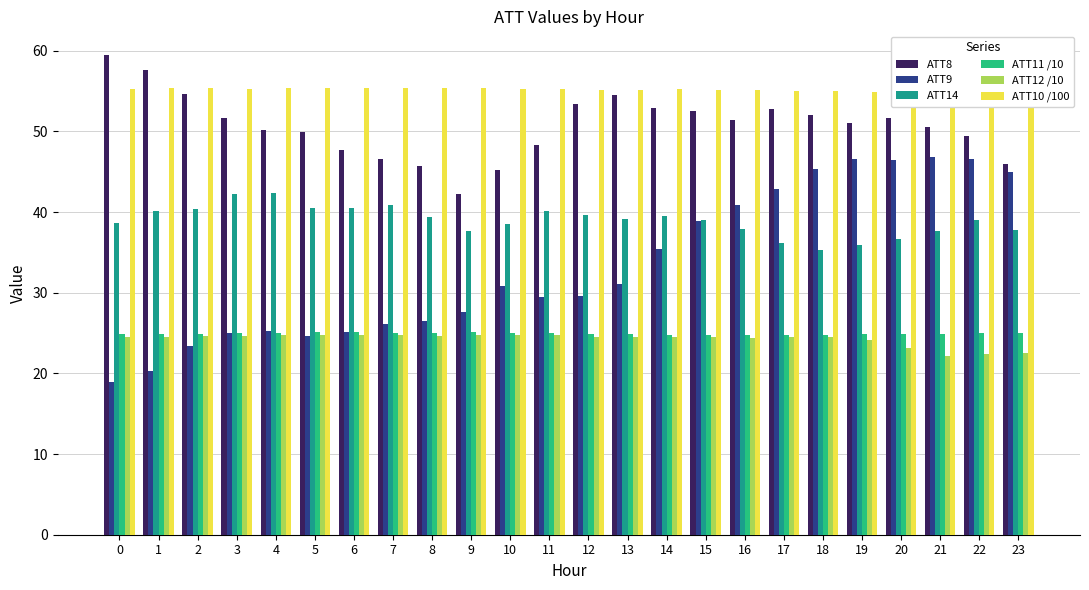

Count the number of categories in the chart.

24